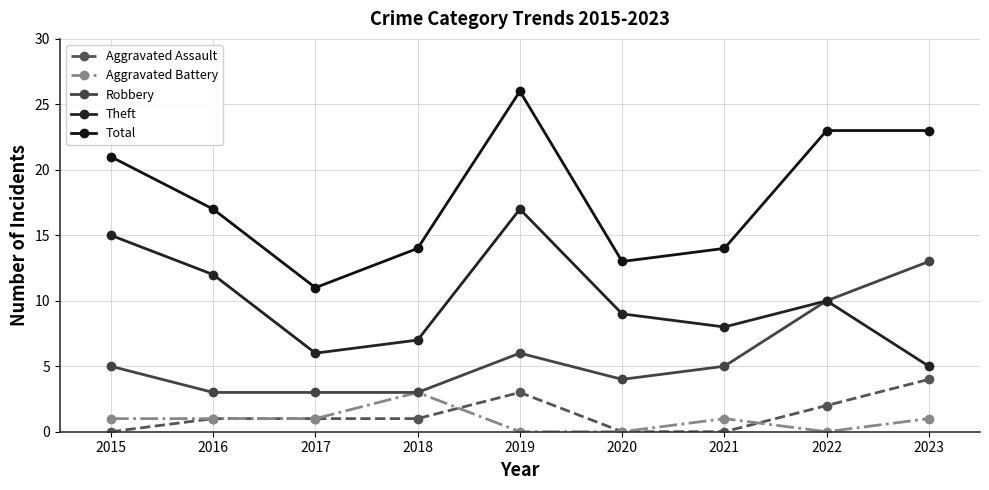

What is the value of the Theft point at the 3rd from the left?

6